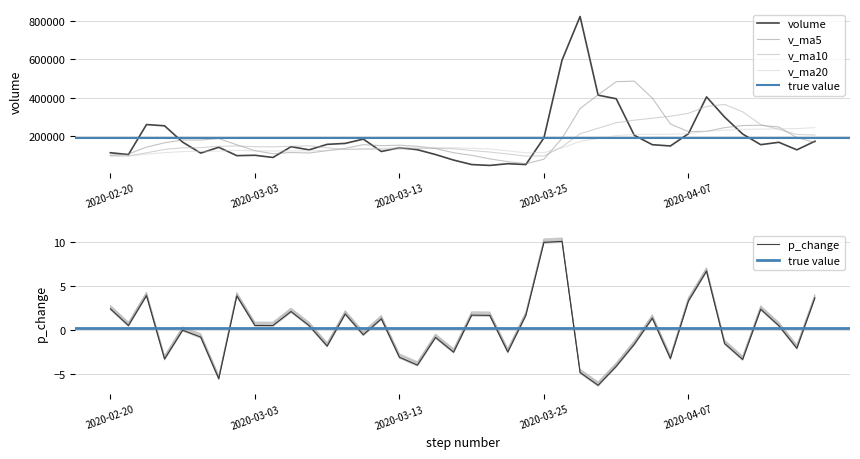

Read the v_ma20 value at 2020-03-18.

140040.7